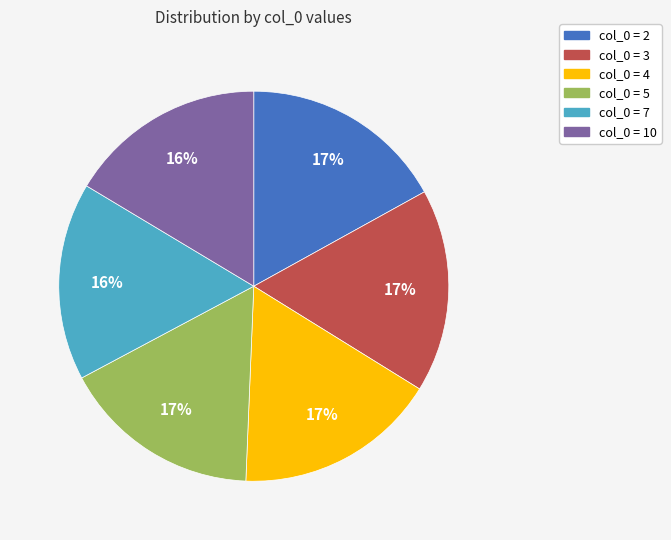

To the nearest percent, what is the average slice percentage?

17%